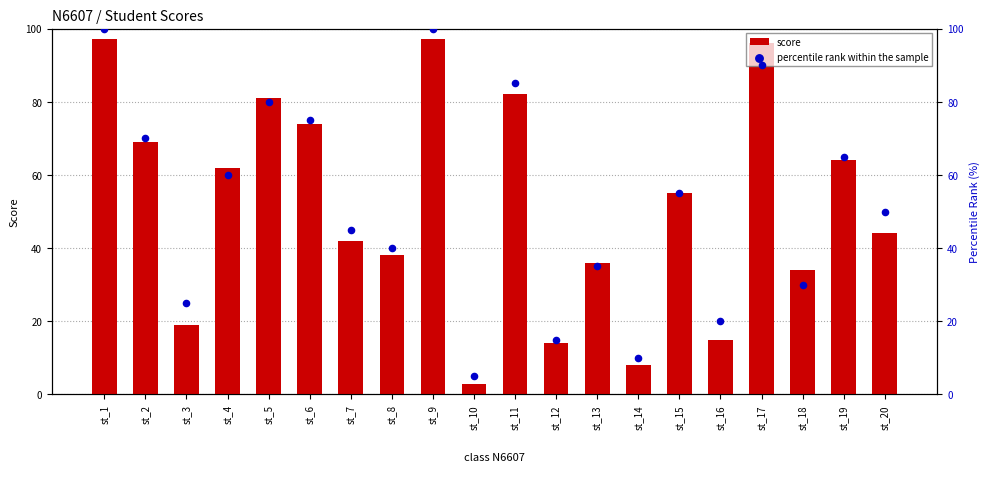

Which series has the largest Y range (max minus min)?

percentile rank within the sample